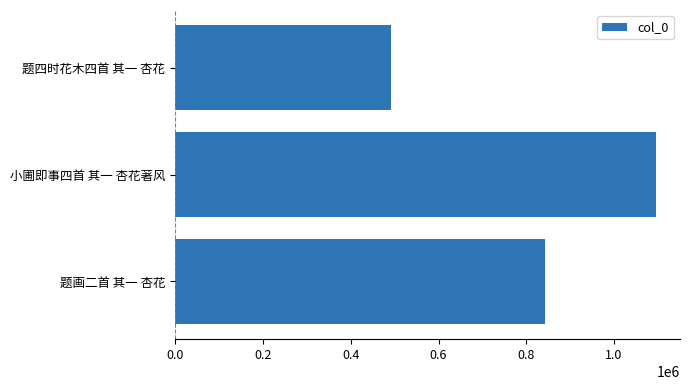

Rank the categories by value from lowest to highest.

题四时花木四首 其一 杏花, 题画二首 其一 杏花, 小圃即事四首 其一 杏花著风